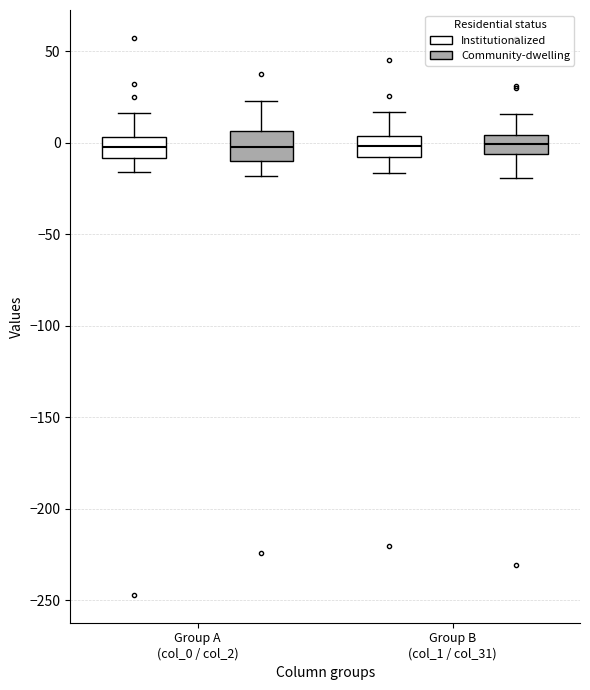

Reading left to right, read every box against the y-axis: the position of its median line, the range the box covers, and the ends of its whiskers. The values are not printed on the chart, so give them approximately, as read against the axis.

Group A (col_0 / col_2) (Institutionalized): median 0, box -10 to 5, whiskers -15 to 15
Group A (col_0 / col_2) (Community-dwelling): median 0, box -10 to 5, whiskers -20 to 25
Group B (col_1 / col_31) (Institutionalized): median 0, box -10 to 5, whiskers -15 to 15
Group B (col_1 / col_31) (Community-dwelling): median 0, box -5 to 5, whiskers -20 to 15